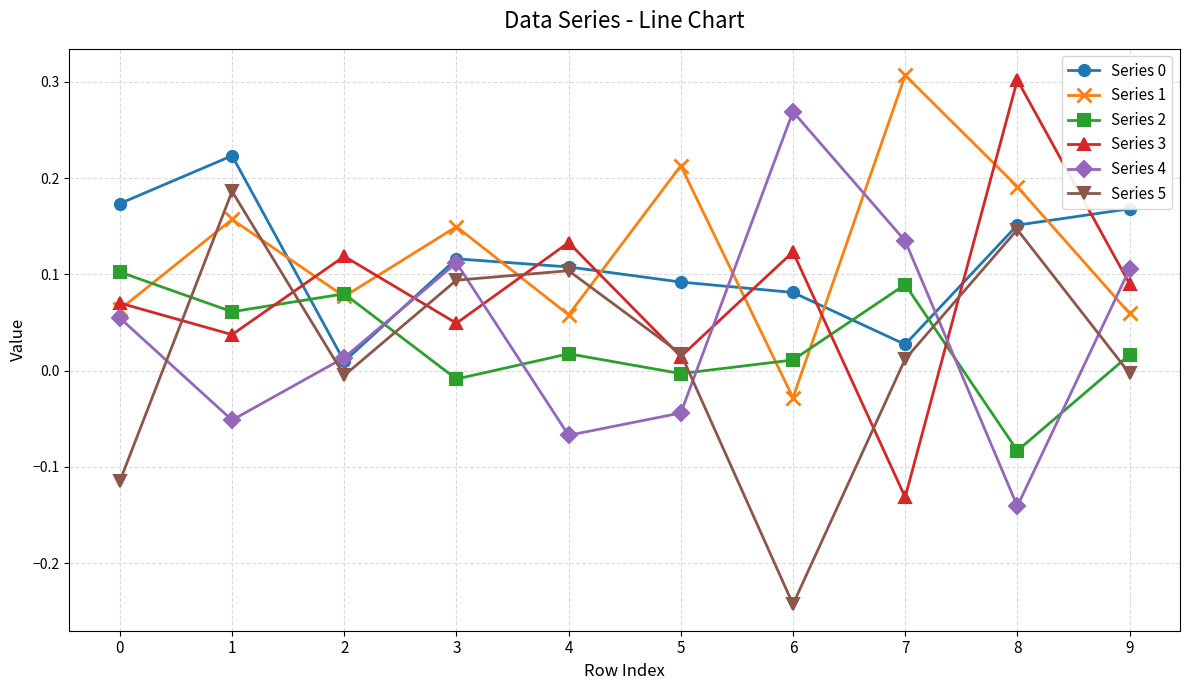

Is the value of Series 1 at 9 greater than the value of Series 0 at 0?

No